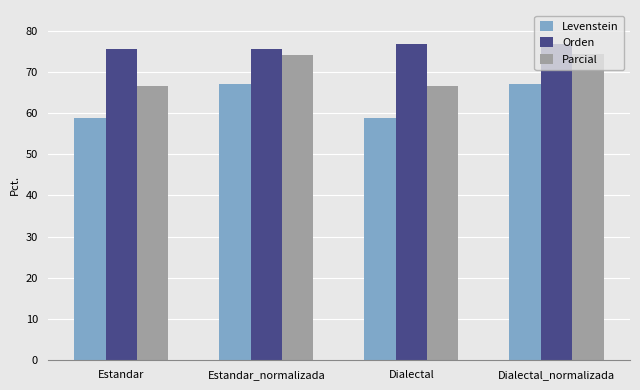

What is the difference between the highest and lowest values at Estandar?

16.8